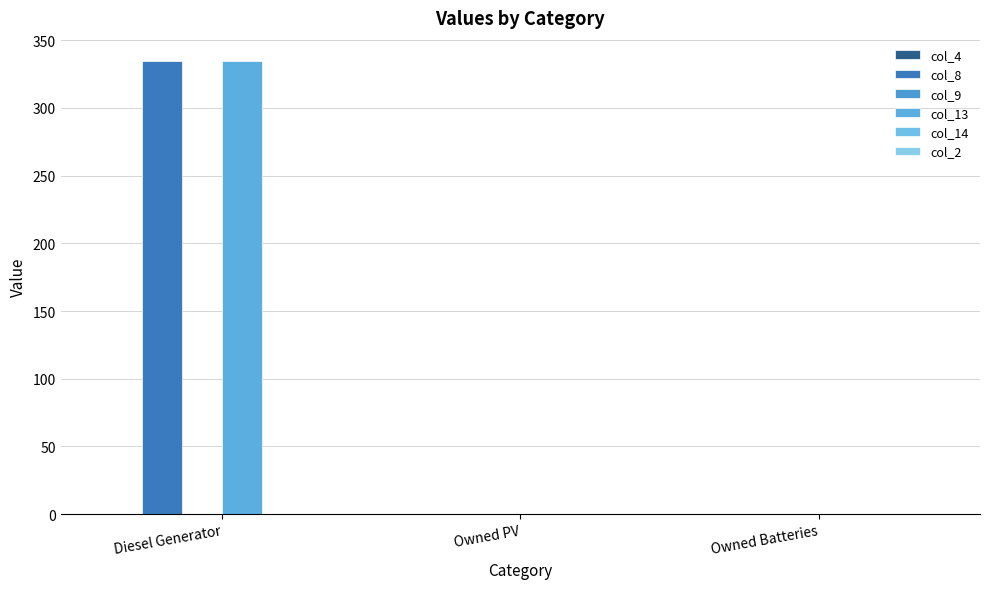

Does the chart contain stacked bars?

No